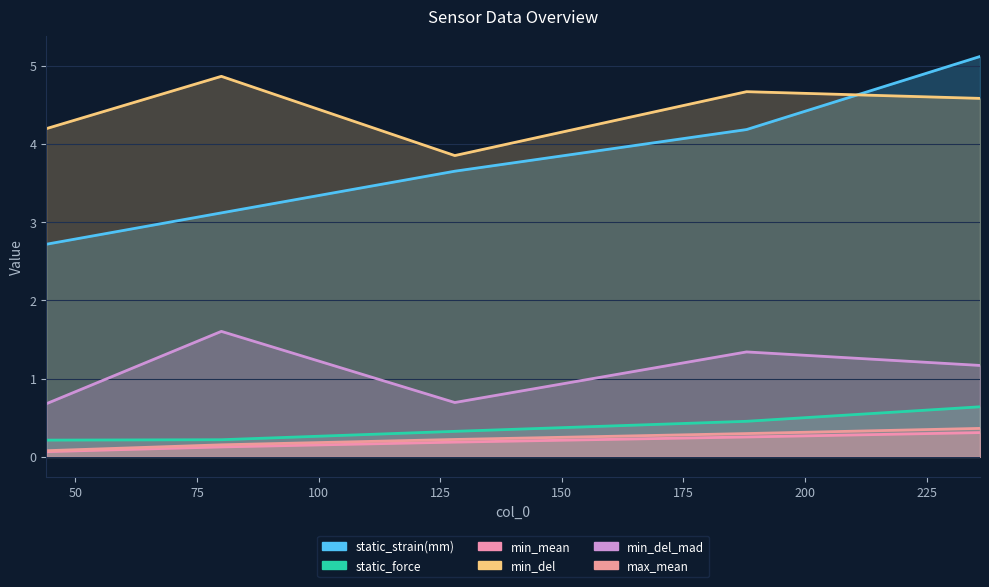

True or false: max_mean and static_force intersect in this chart.

False